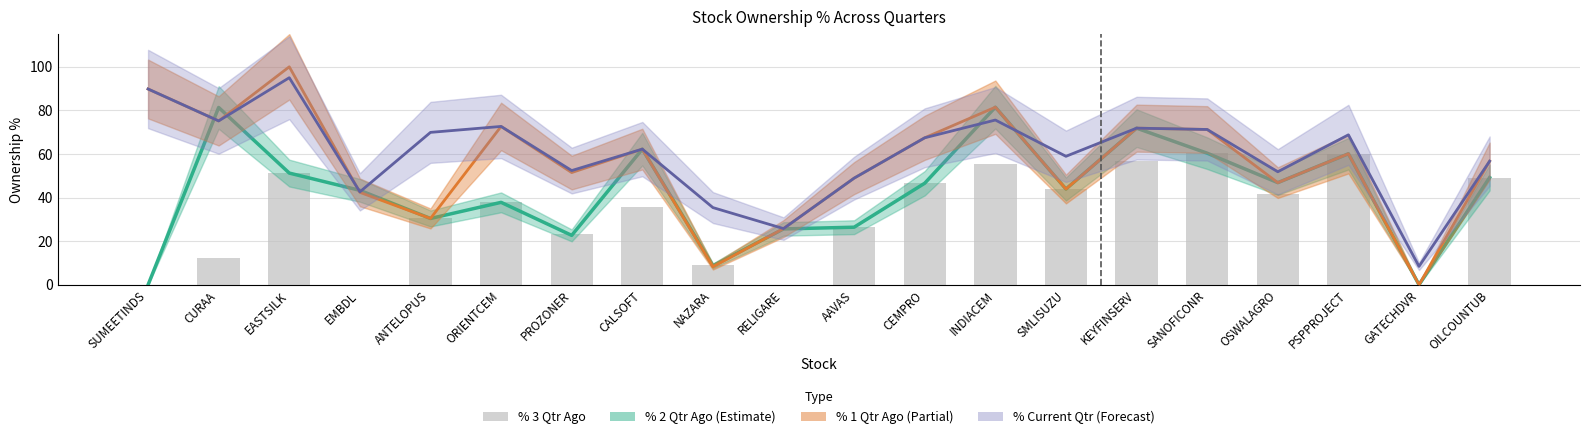

Does the chart contain any negative values?

No